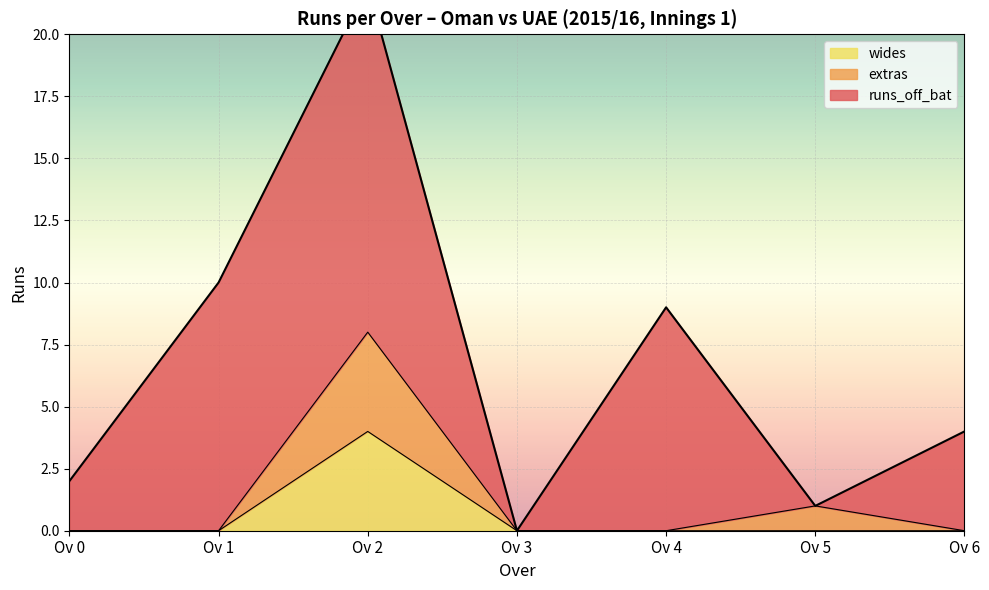

How many data points in runs_off_bat are less than 4?

10